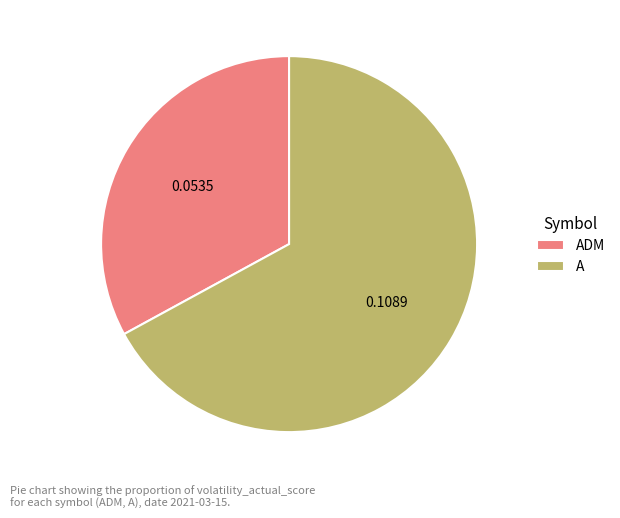

How many segments does this pie chart have?

2